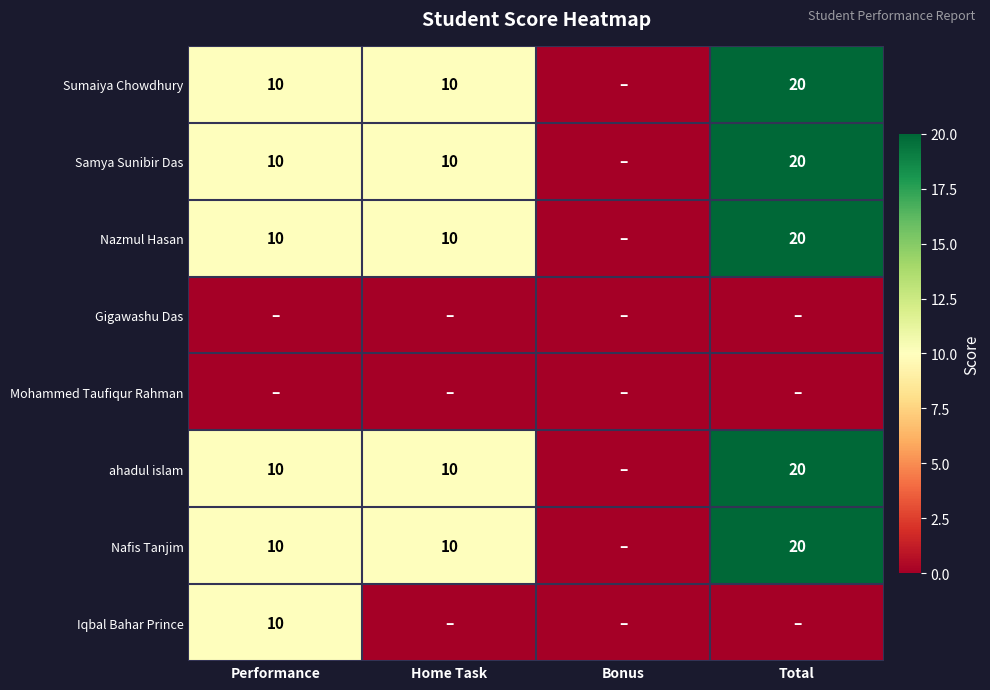

At how many categories does at least one series exceed 4?

3